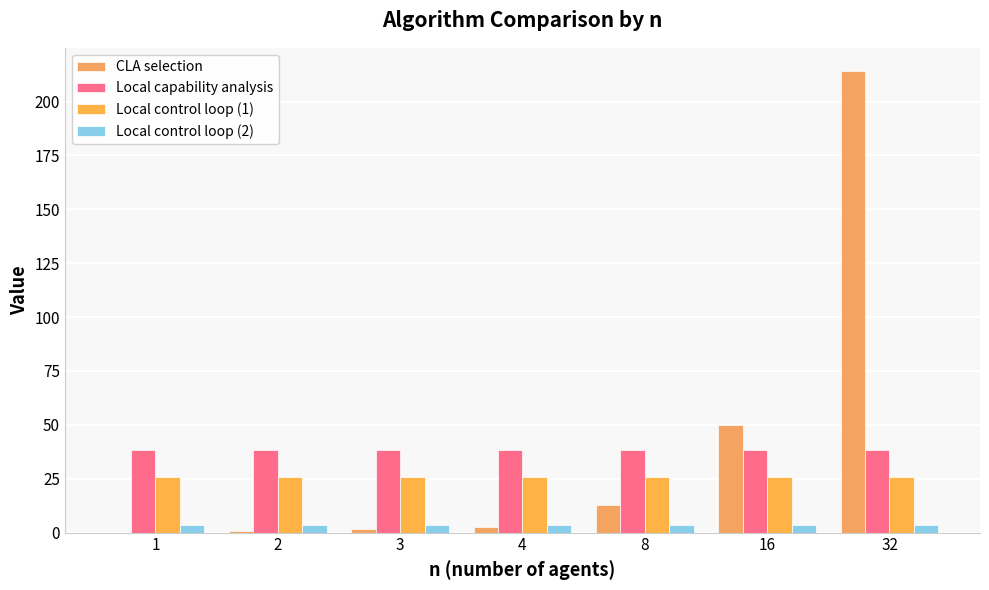

Reading left to right, transcribe all the data shown in this chart.

CLA selection: 1=0.0	2=0.6	3=1.6	4=2.8	8=13.0	16=50.2	32=214.2
Local capability analysis: 1=38.4	2=38.4	3=38.4	4=38.4	8=38.4	16=38.4	32=38.4
Local control loop (1): 1=25.7	2=25.7	3=25.7	4=25.7	8=25.7	16=25.7	32=25.7
Local control loop (2): 1=3.6	2=3.6	3=3.6	4=3.6	8=3.6	16=3.6	32=3.6